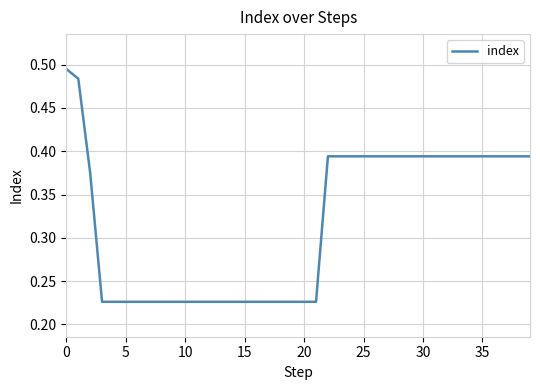

What is the difference between the maximum and minimum values?

0.3